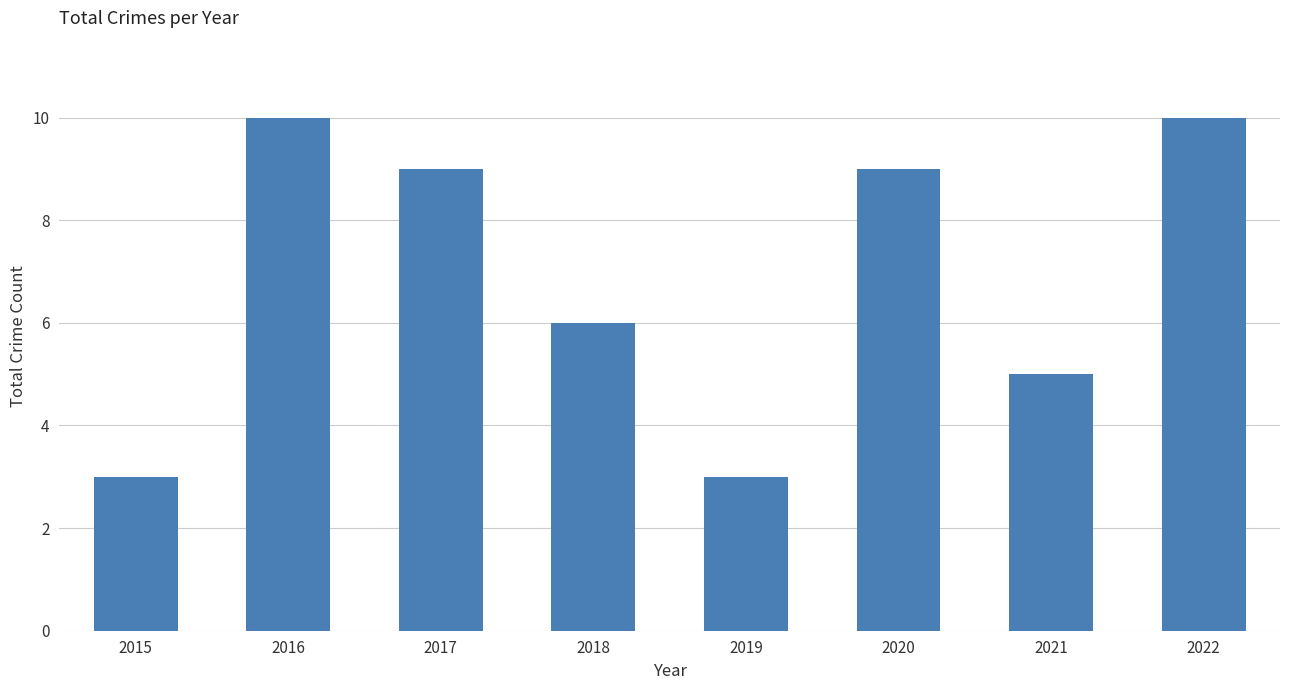

What is the average value?

7